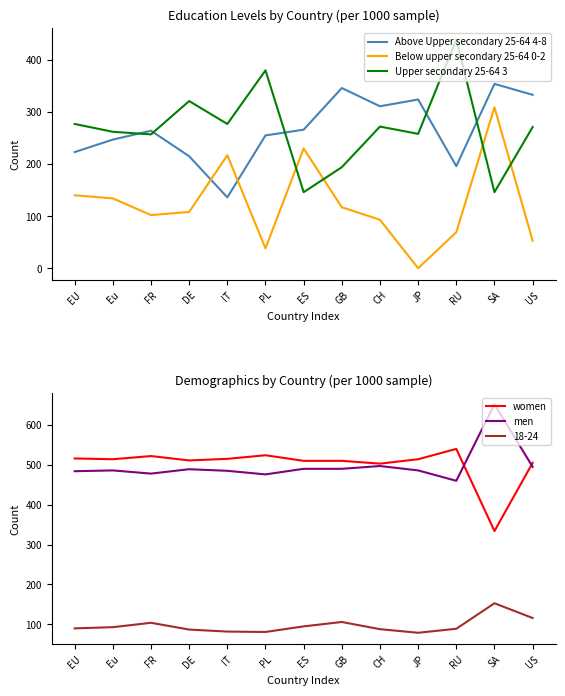

True or false: Above Upper secondary 25-64 4-8 and men cross at least once.

False